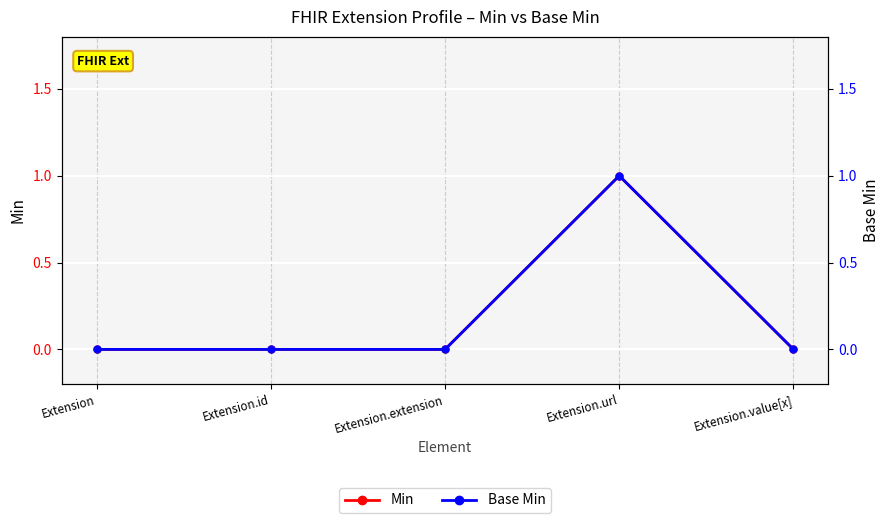

What are all the series names shown in the legend?

Min, Base Min